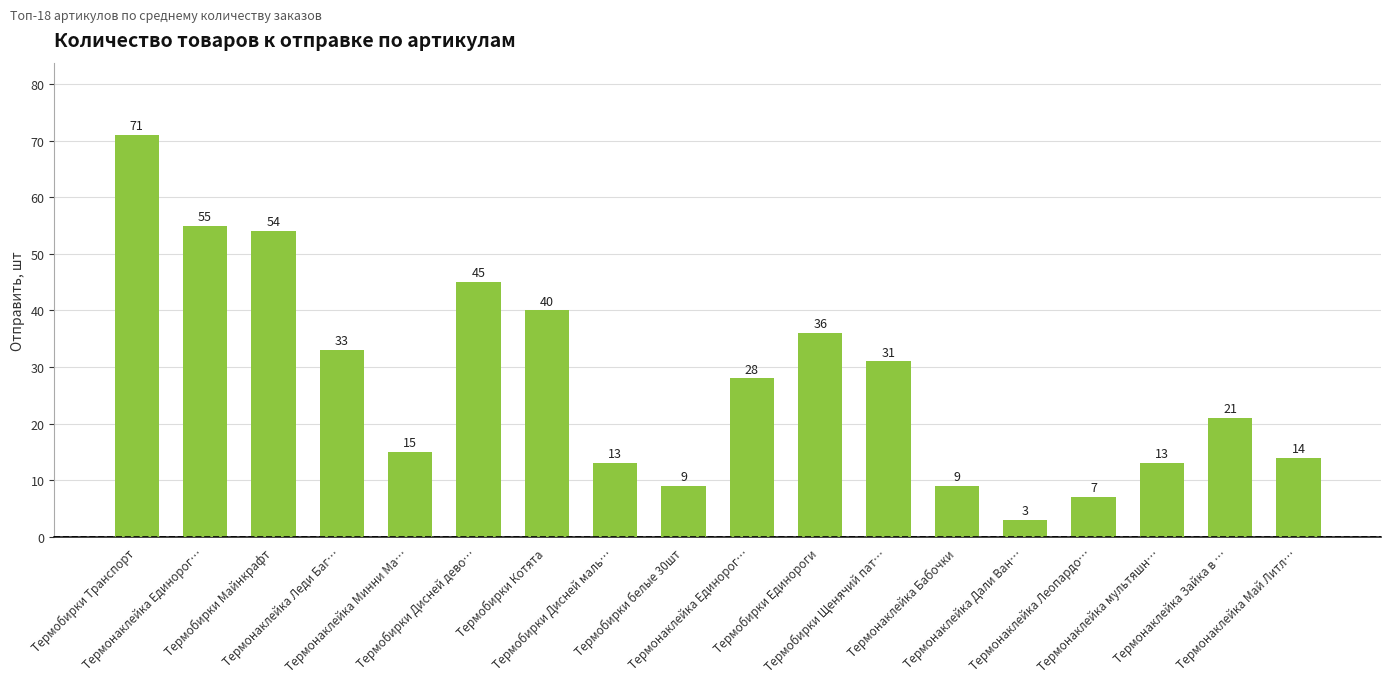

At which label does the data first exceed 28?

Термобирки Транспорт